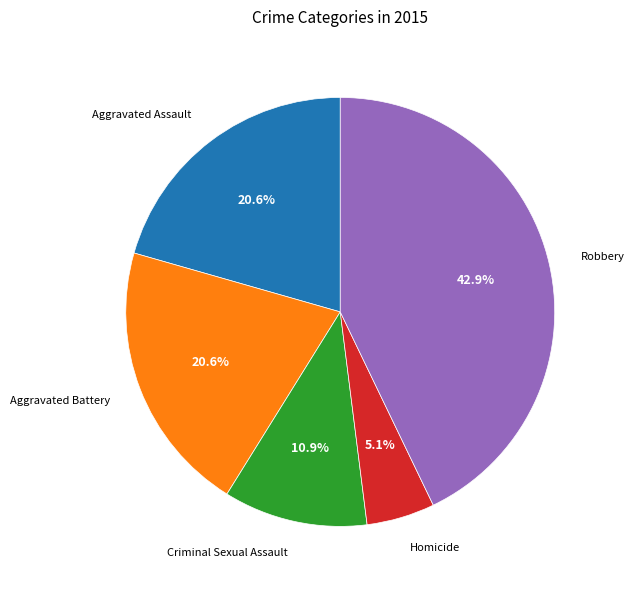

Is there a majority slice in this chart?

No